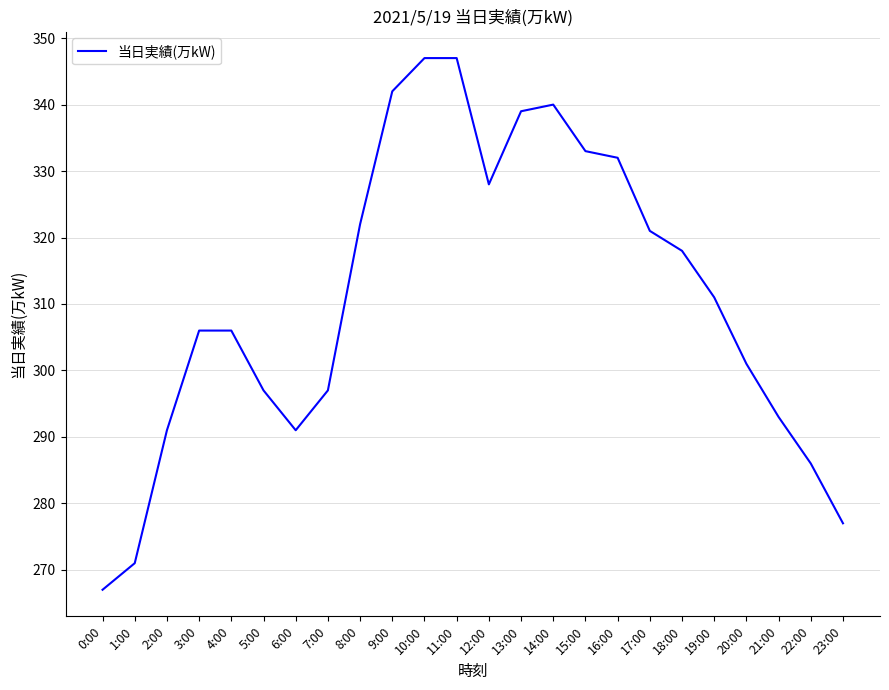

What position from the right is 12:00?

12